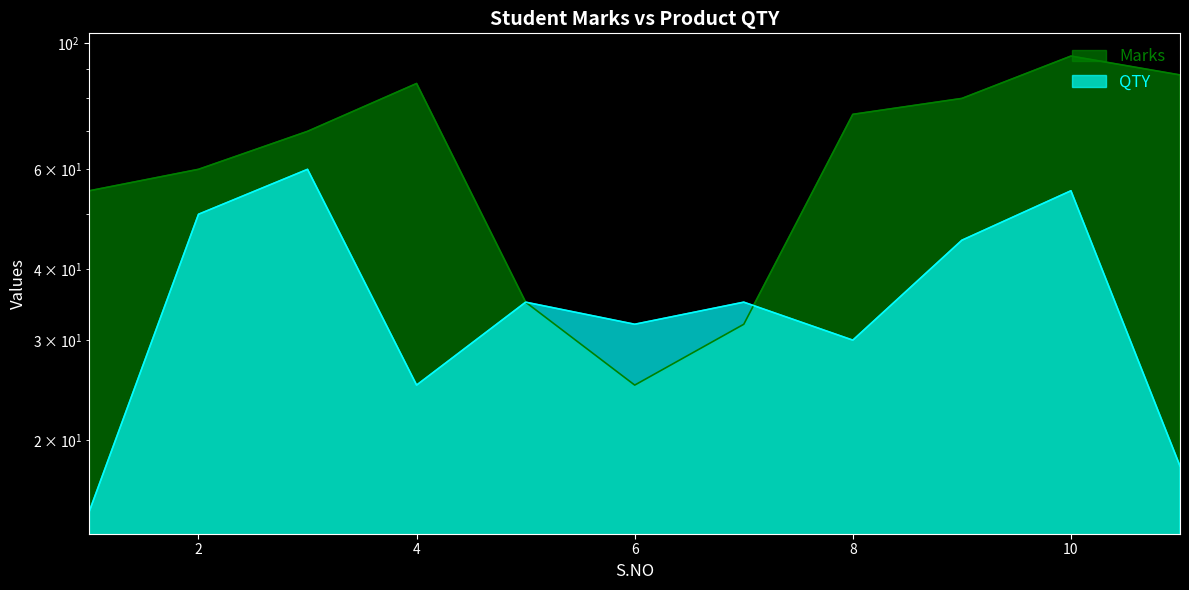

At how many categories does at least one series exceed 70?

5